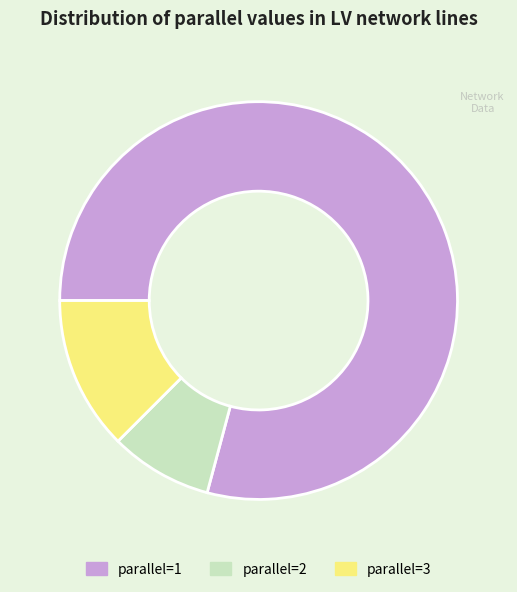

Is it true that parallel=3 is 12% of the pie?

True